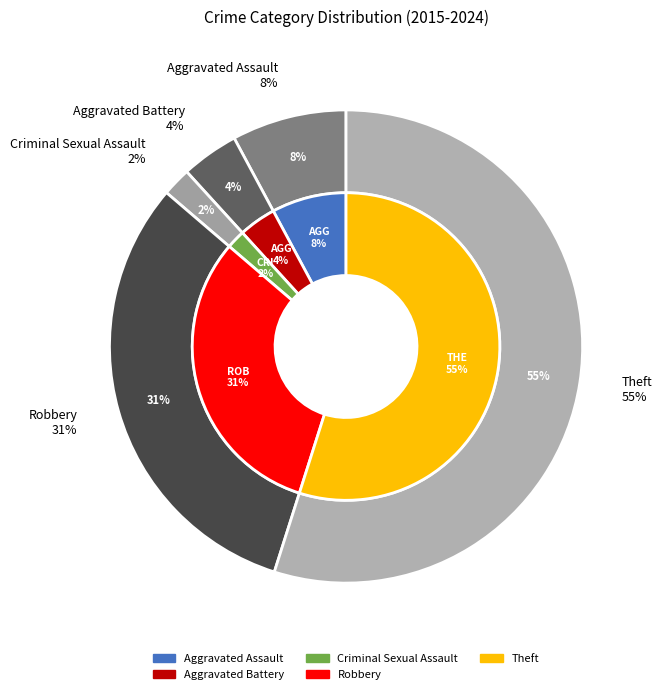

To the nearest percent, what is the difference between the largest and smallest slice percentages?

53%